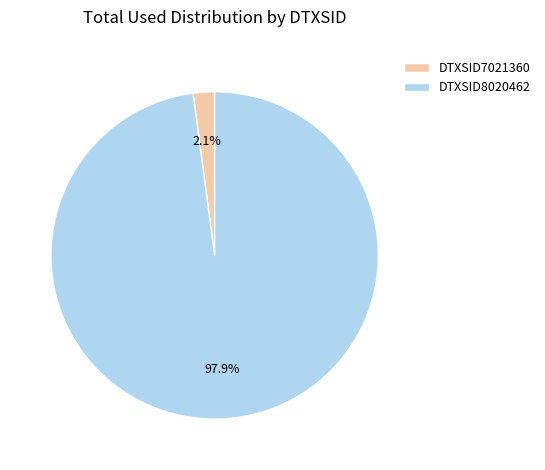

Count the number of slices in the pie.

2